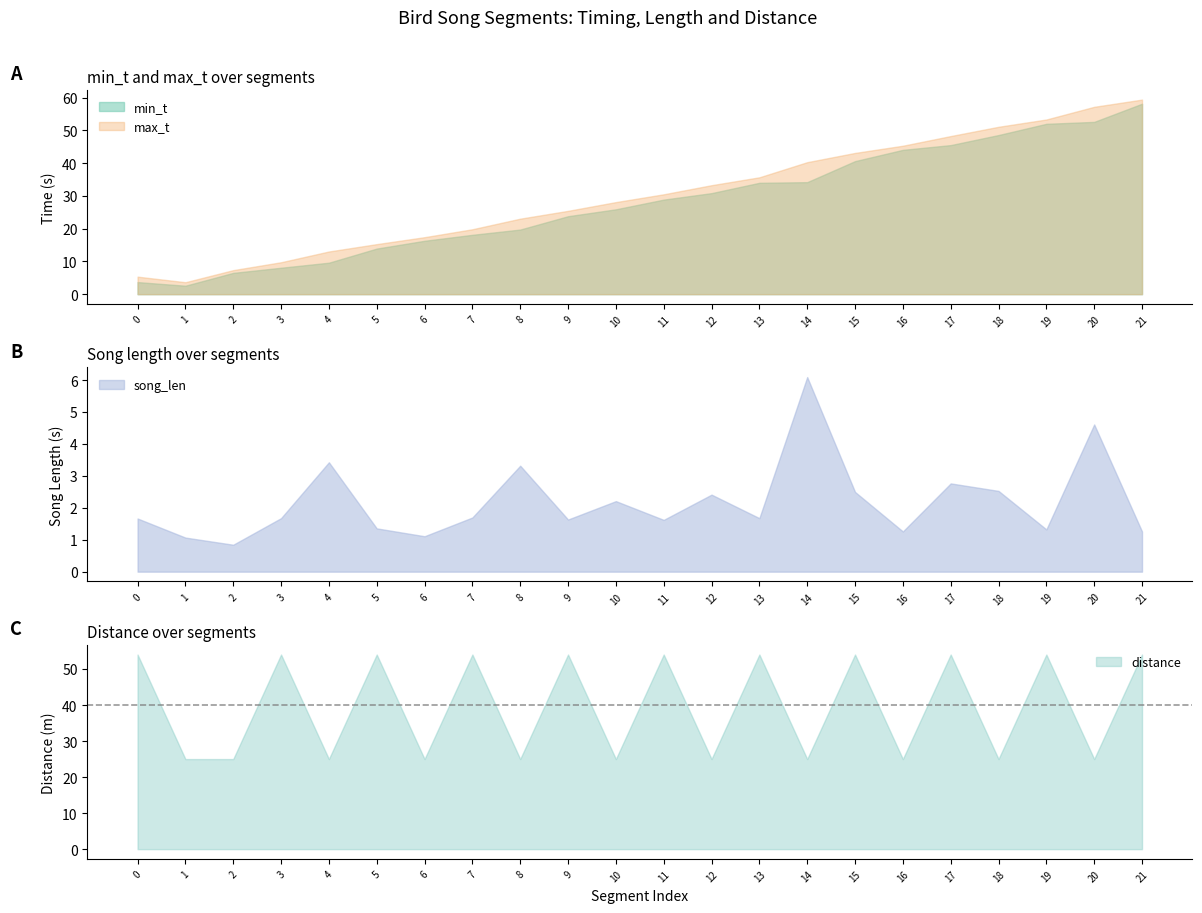

What is the sum of the min_t values at 19 and 11?

80.9